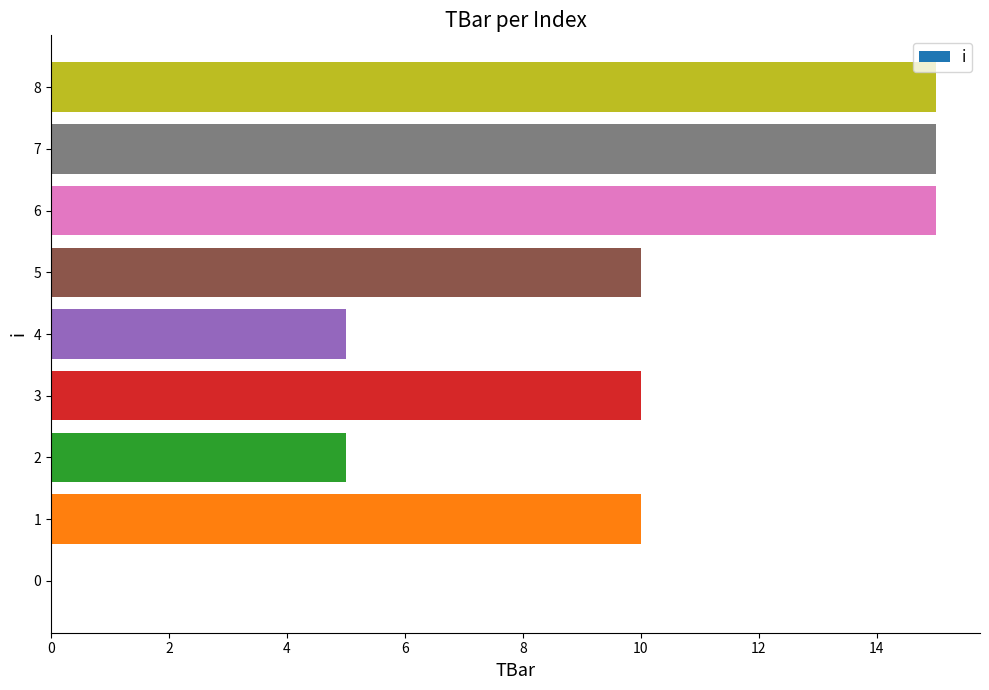

True or false: the data shows 14 at 3.

False